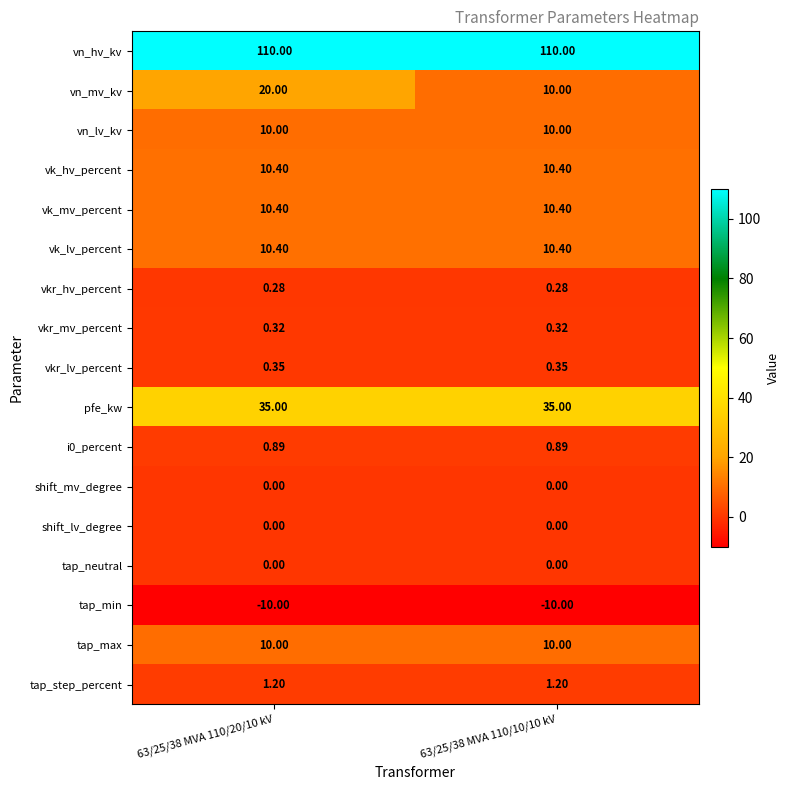

Between 63/25/38 MVA 110/20/10 kV and 63/25/38 MVA 110/10/10 kV, which series saw the biggest shift?

vn_mv_kv